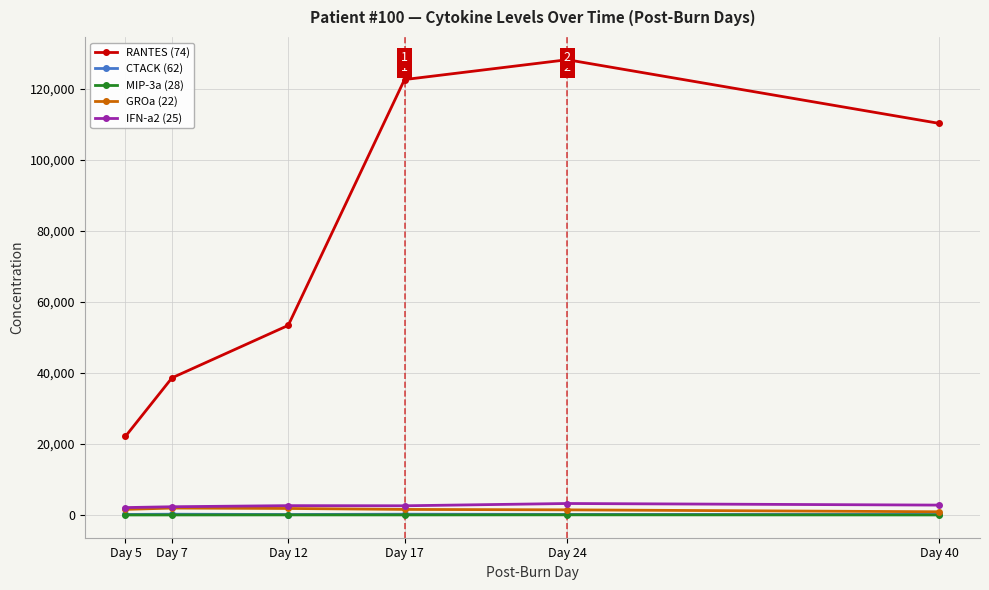

What is the average value of the MIP-3a (28) series?

22.6